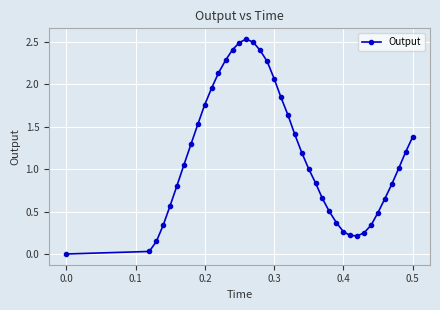

What is the value of the 39th point from the left?

1.2